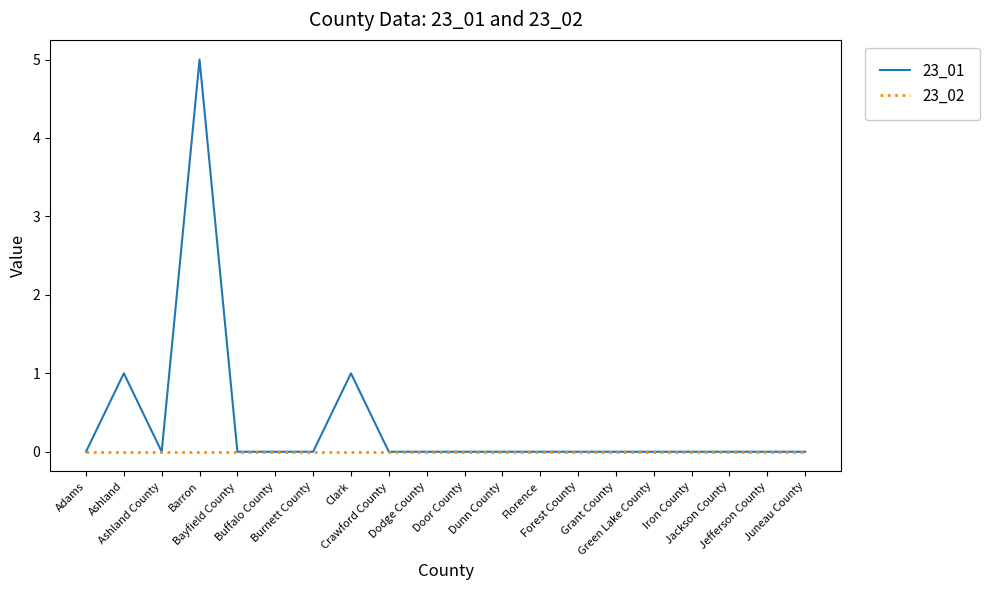

Rank the series by their average value, from lowest to highest.

23_02, 23_01